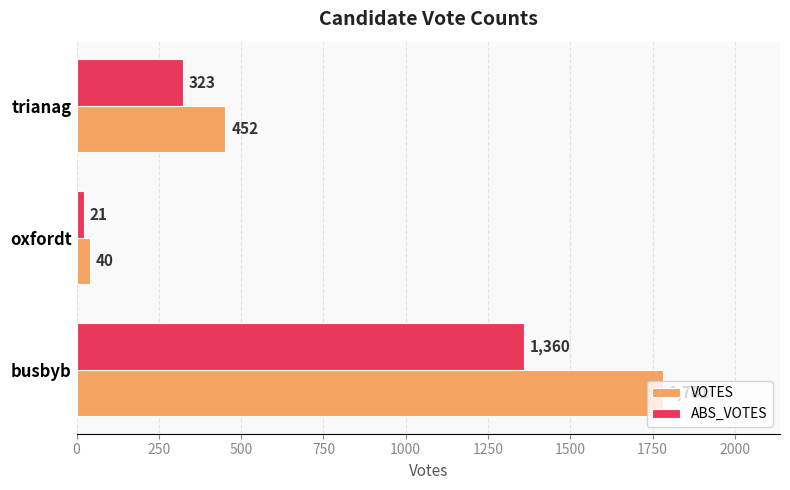

The VOTES series shows 1781 at busbyb. True or false?

True